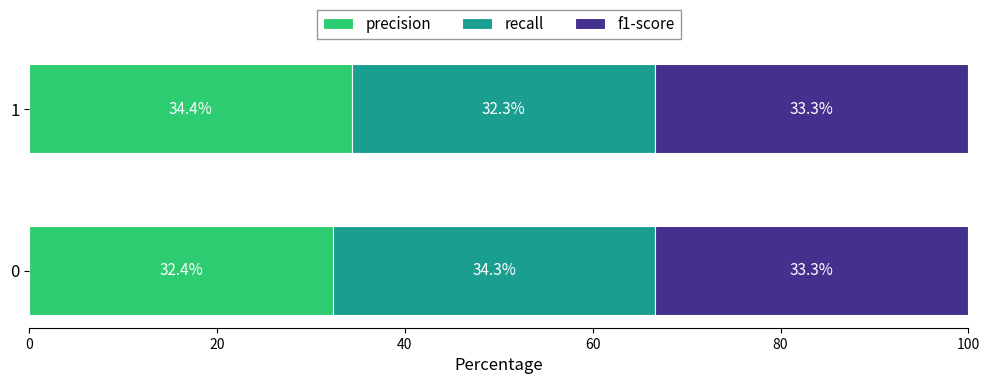

Count the number of categories in the chart.

2